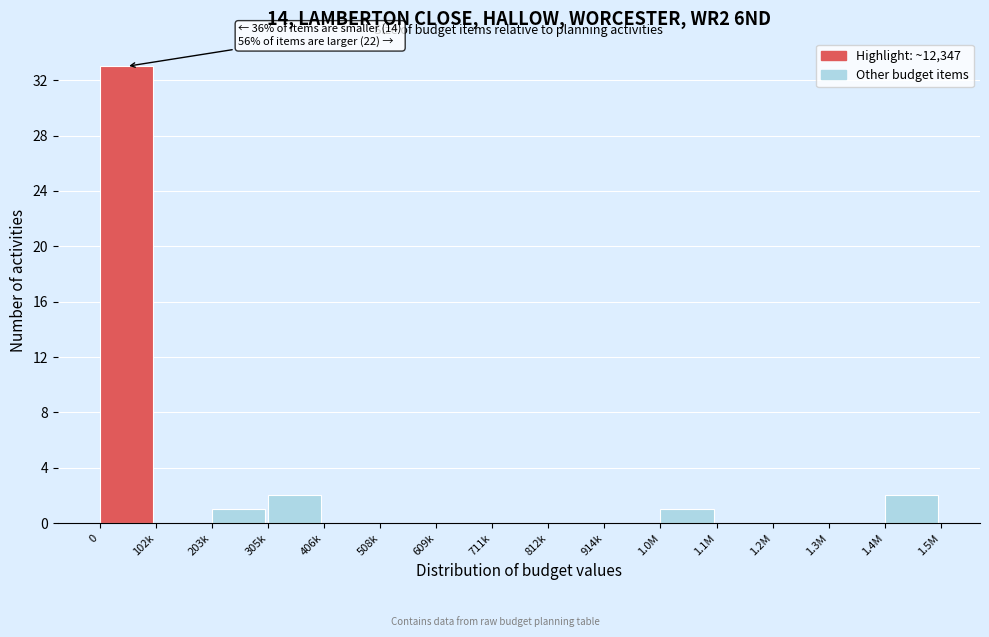

Reading left to right, what are all the values shown in this chart?

0=33	102k=0	203k=1	305k=2	406k=0	508k=0	609k=0	711k=0	812k=0	914k=0	1.0M=1	1.1M=0	1.2M=0	1.3M=0	1.4M=2